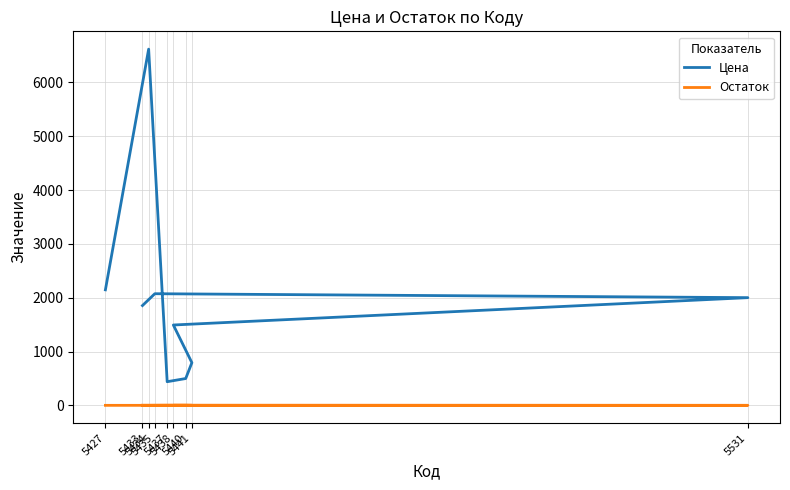

What is the label of the 5th point from the left?

5441